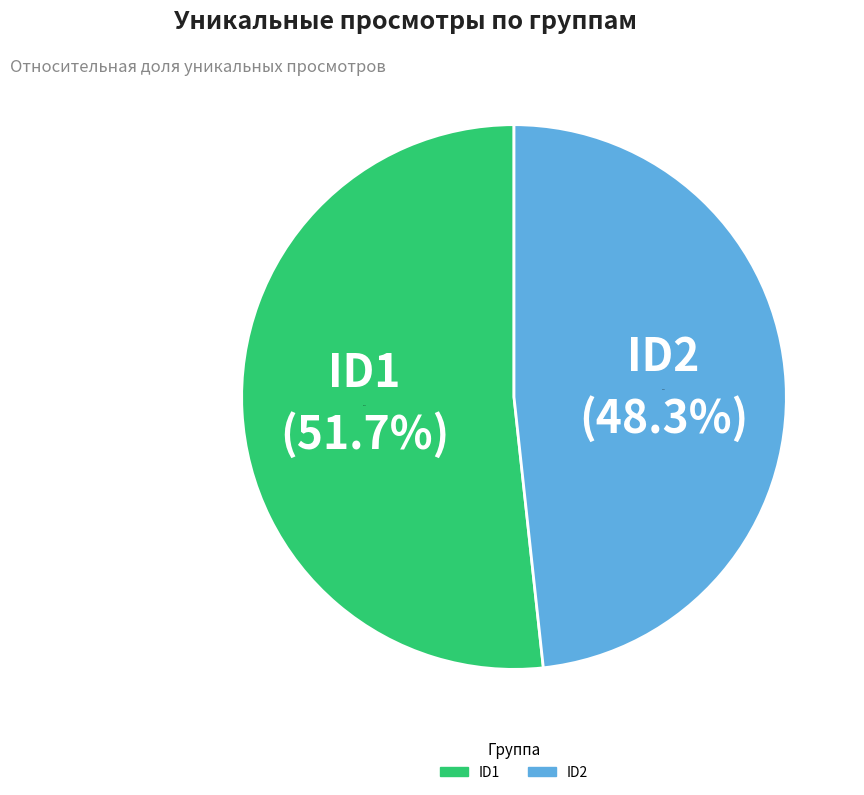

What is the change in value from ID1 to ID2?

-268